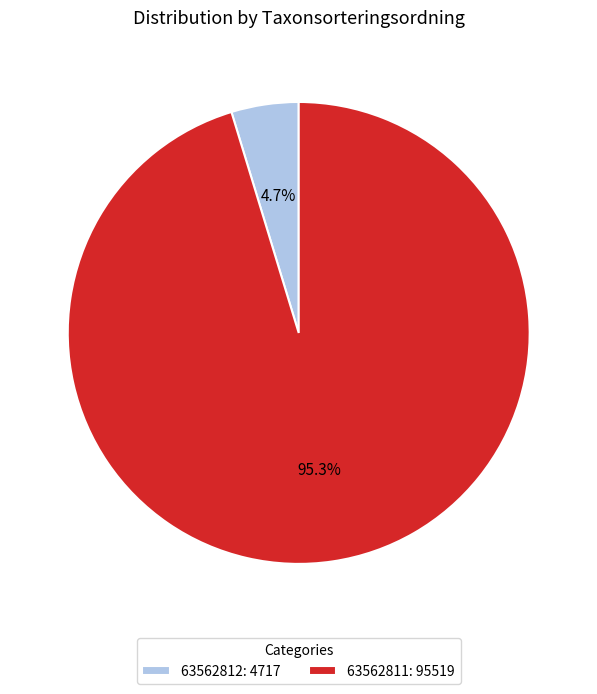

What percentage is NOT represented by 63562812?

95.3%